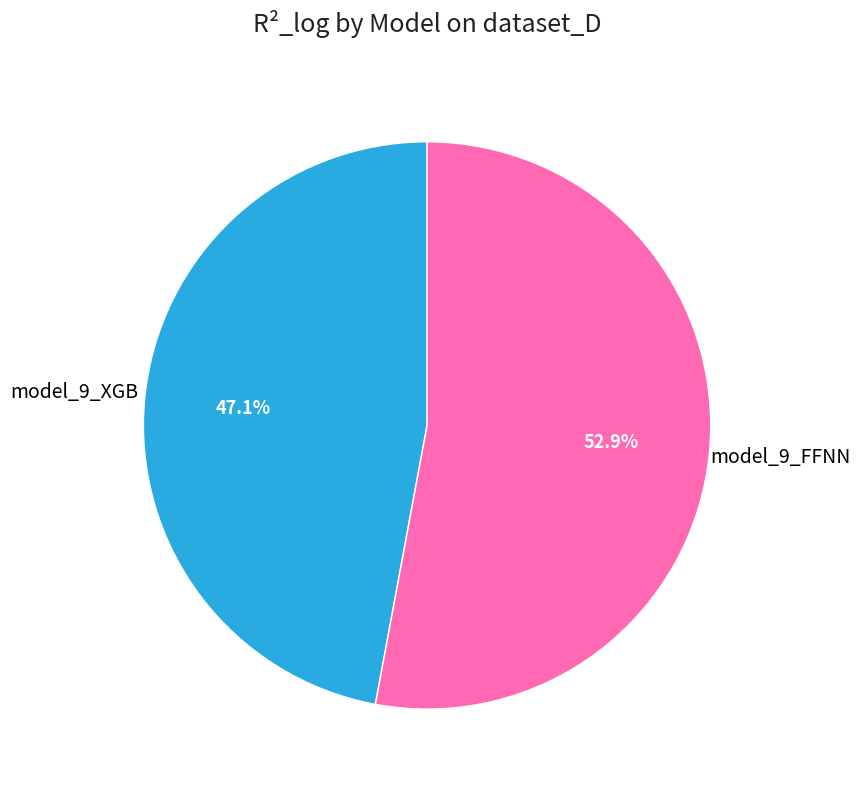

Is there any slice that represents more than half of the pie?

Yes